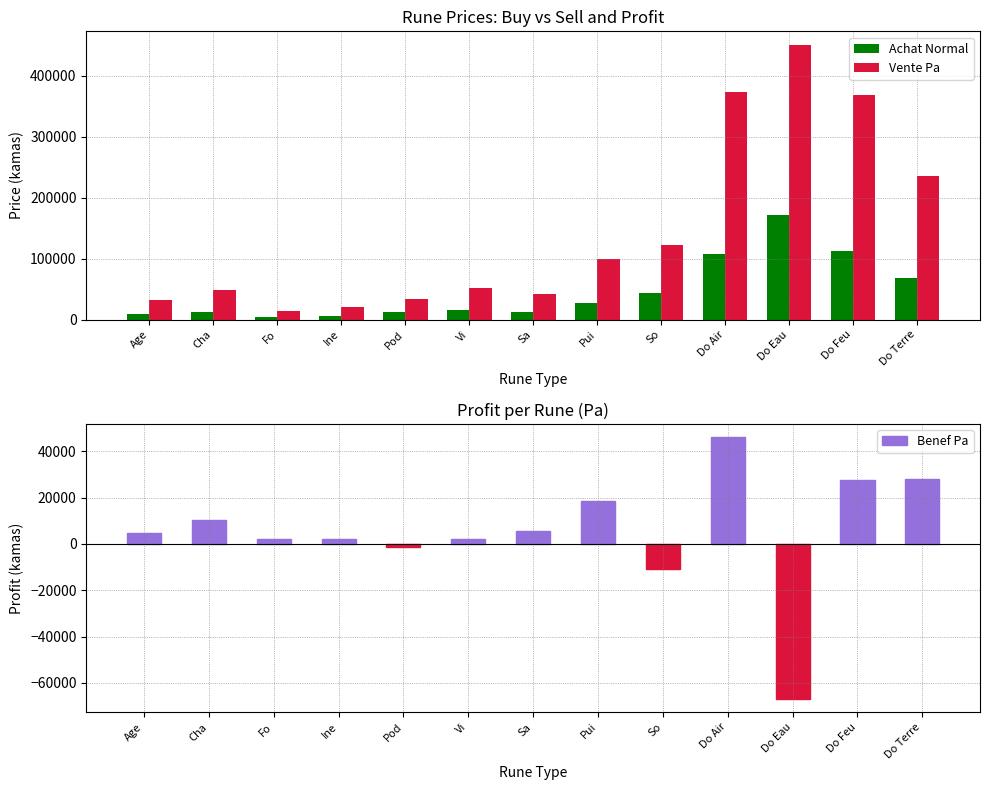

What is the difference between the maximum and minimum values in the Achat Normal series?

166937